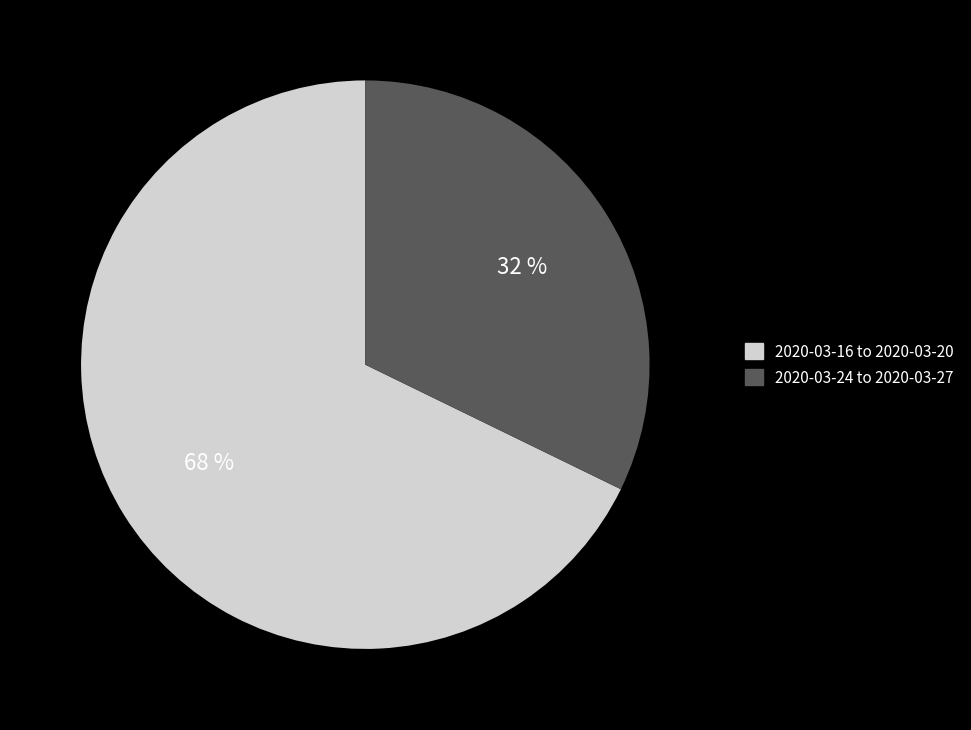

How many slices are in this pie chart?

2